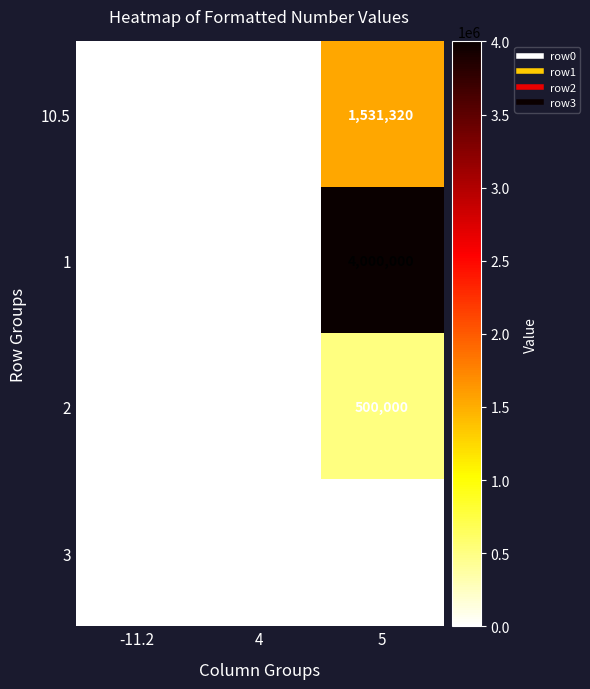

What is the sum of all 10.5 values?

1531319.3